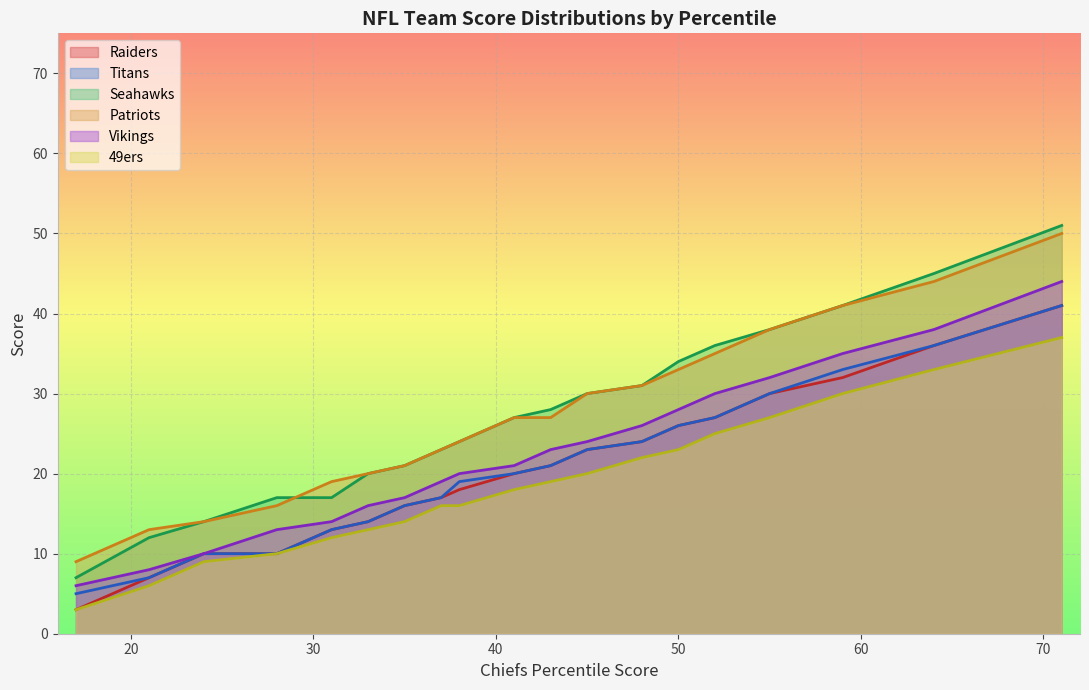

Between 30th and 90th, which is larger?

90th